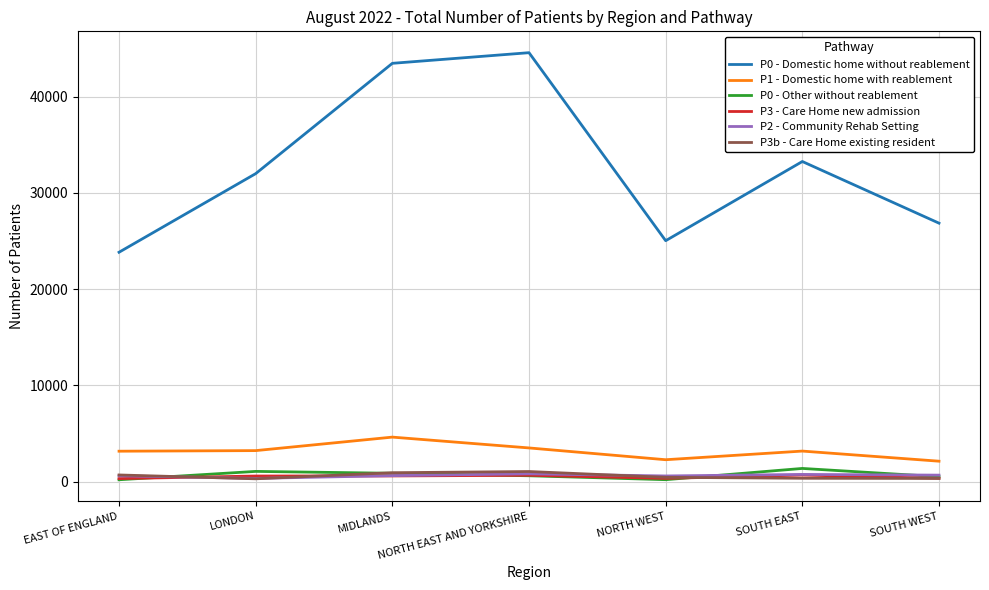

What is the difference between the P3 - Care Home new admission values at MIDLANDS and SOUTH EAST?

93